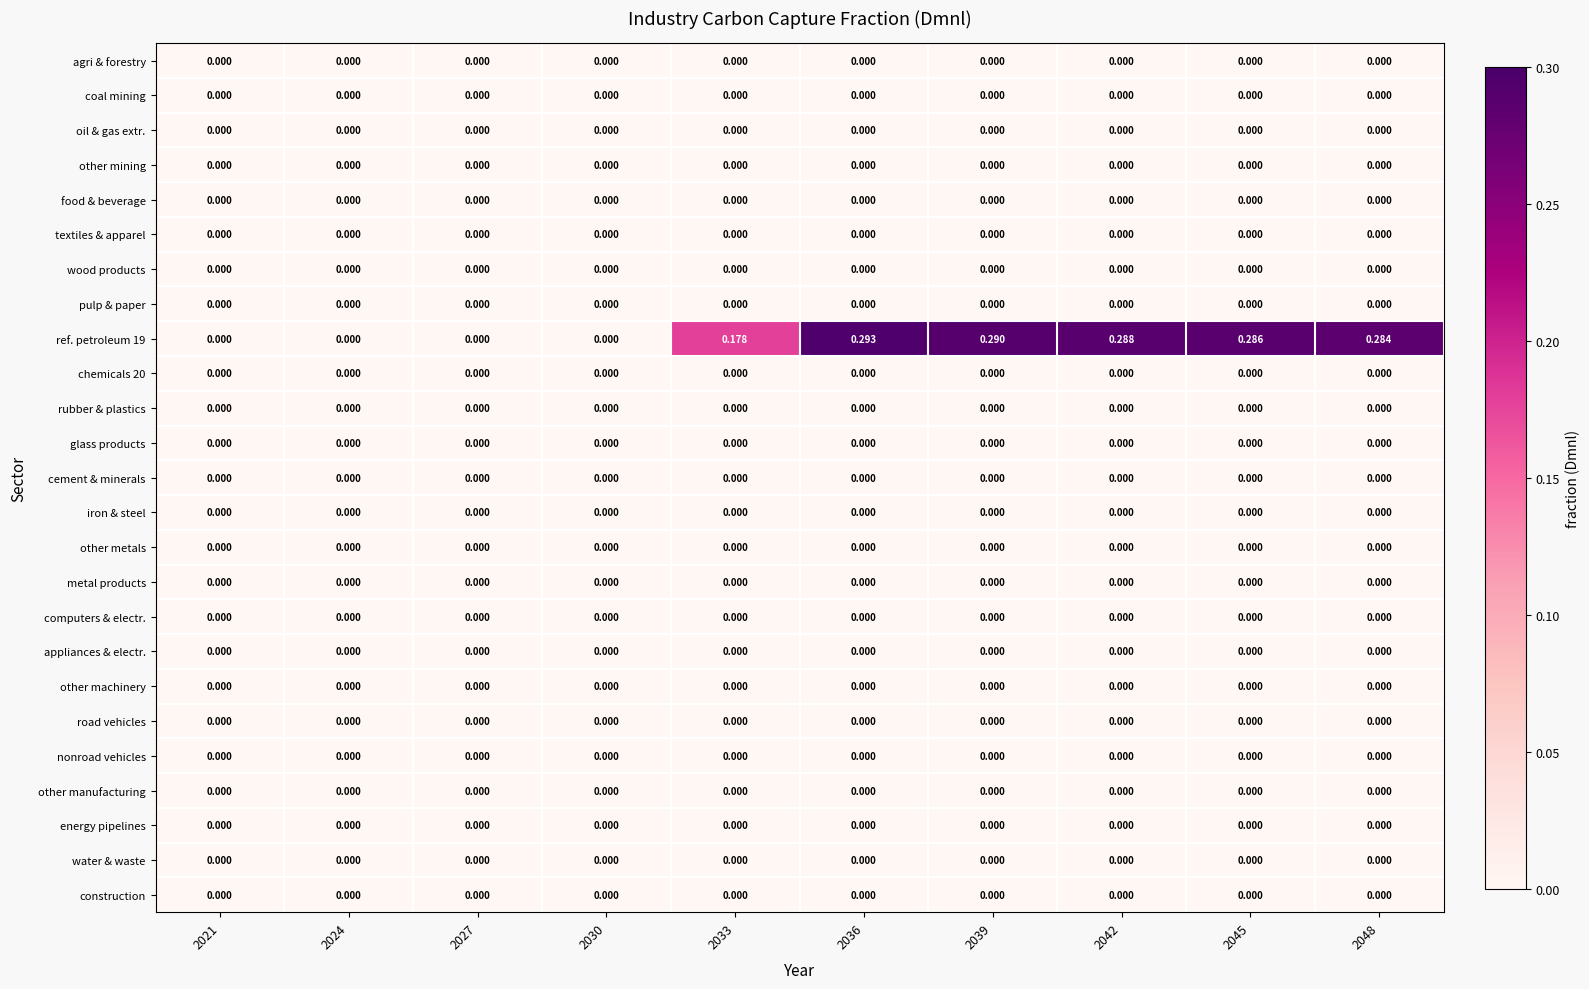

What is the greatest value displayed?

0.3